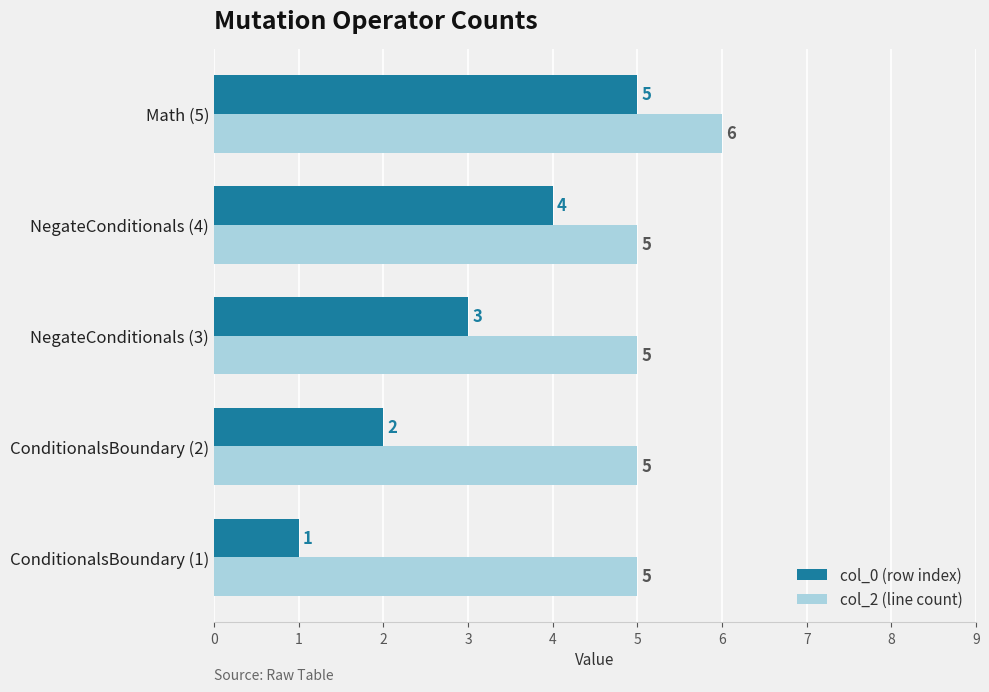

Which series has the largest total across all categories?

col_2 (line count)